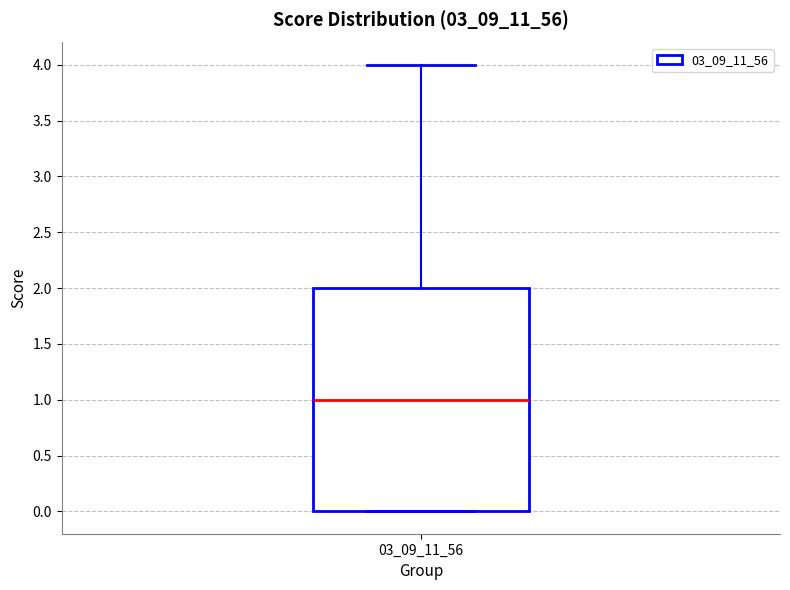

Read this box plot against the y-axis: the position of the median line, the range covered by the box, and the ends of both whiskers. The values are not printed on the chart, so give them approximately, as read against the axis.

median 1, box 0 to 2, whiskers 0 to 4